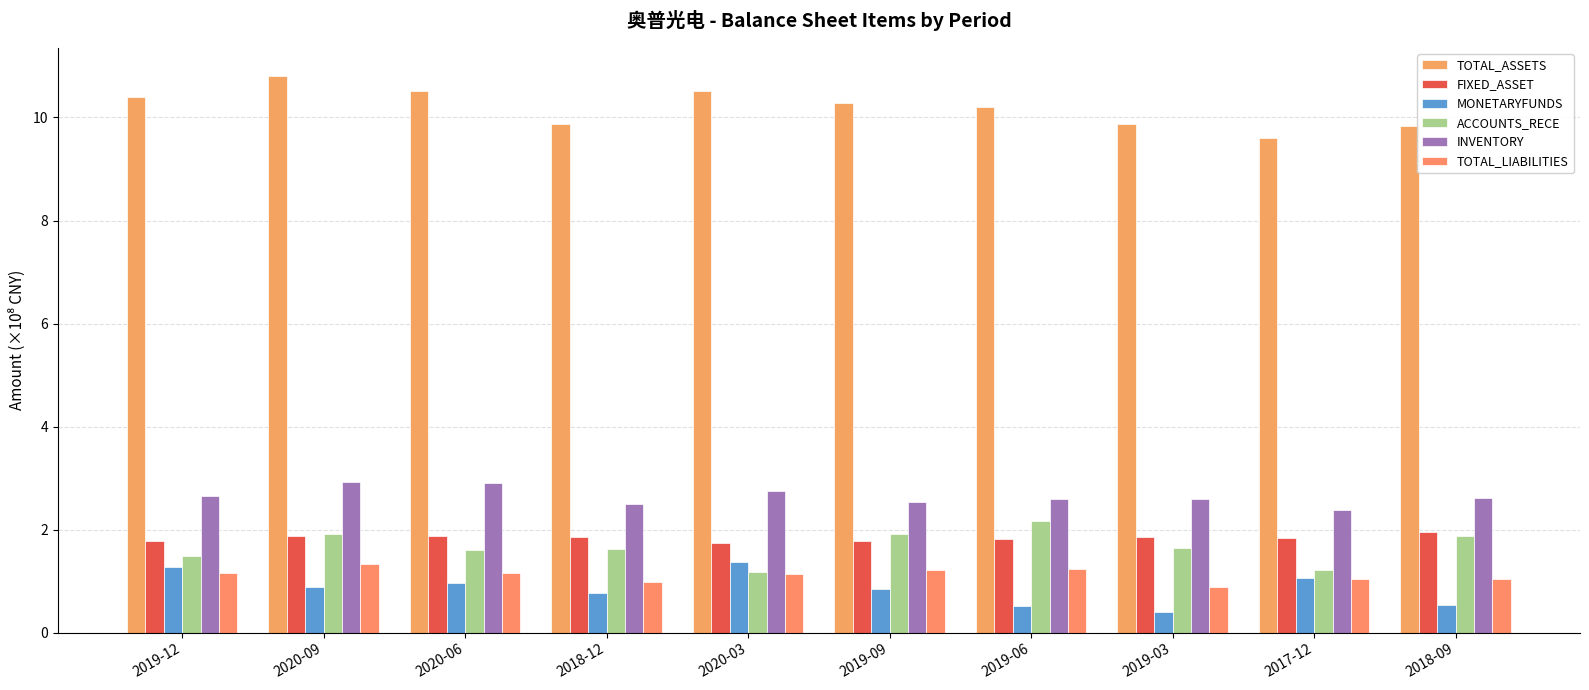

Does the chart contain any negative values?

No